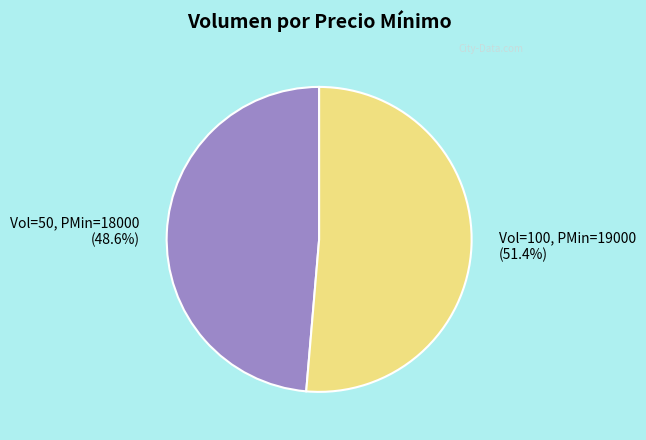

Which slice represents more than half of the pie?

Vol=100, PMin=19000 (51.4%)